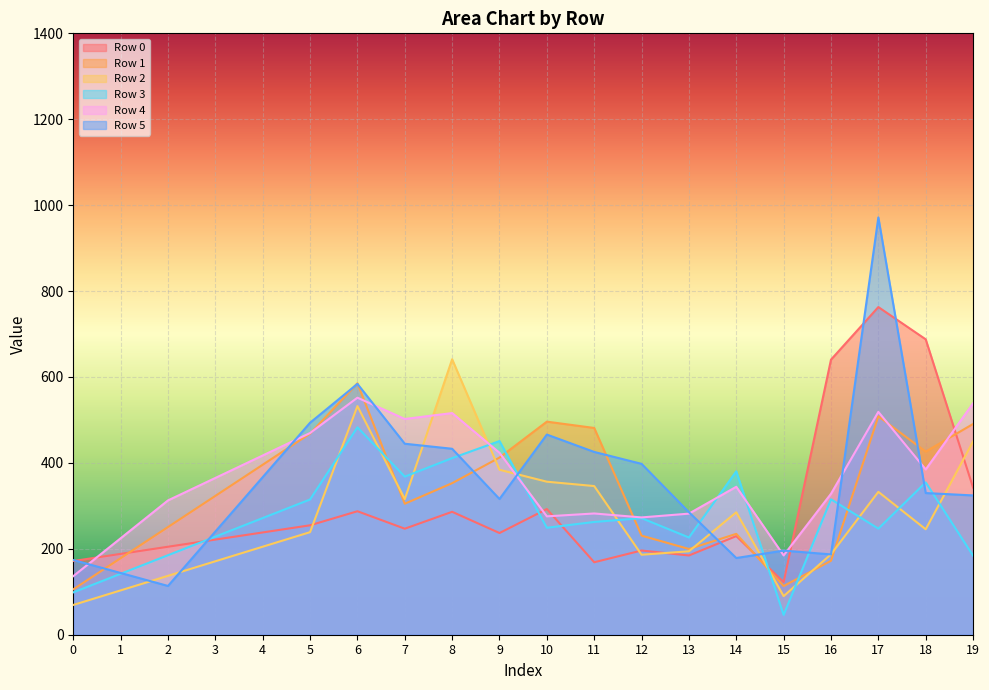

Is it true that Row 4 equals 275.6 at 10?

True